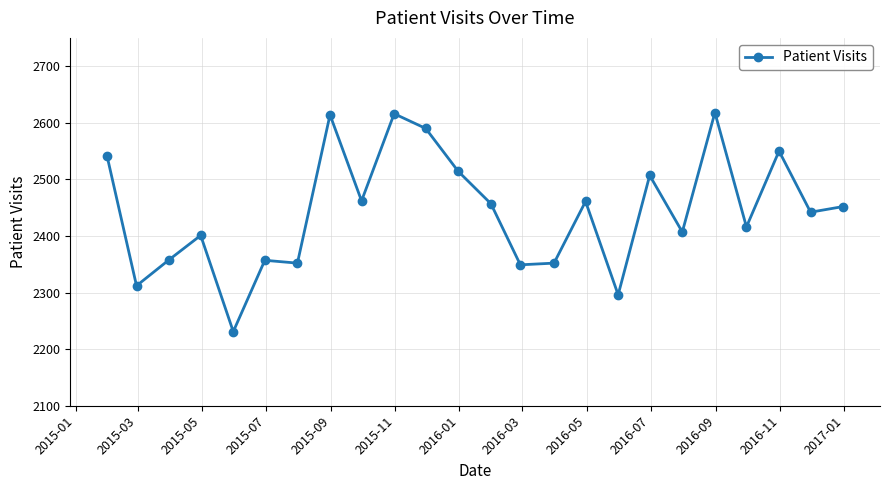

What is the difference between the second highest and second lowest values?

320